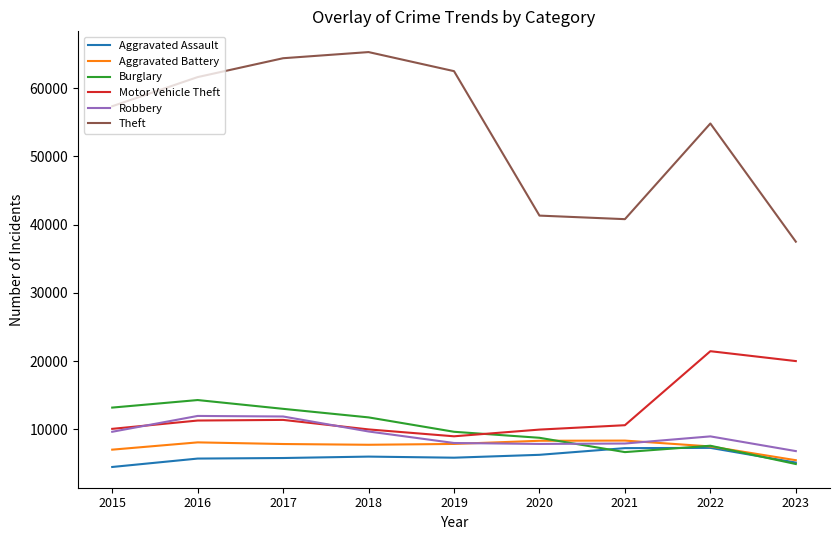

Rank the series by their maximum value, from highest to lowest.

Theft, Motor Vehicle Theft, Burglary, Robbery, Aggravated Battery, Aggravated Assault